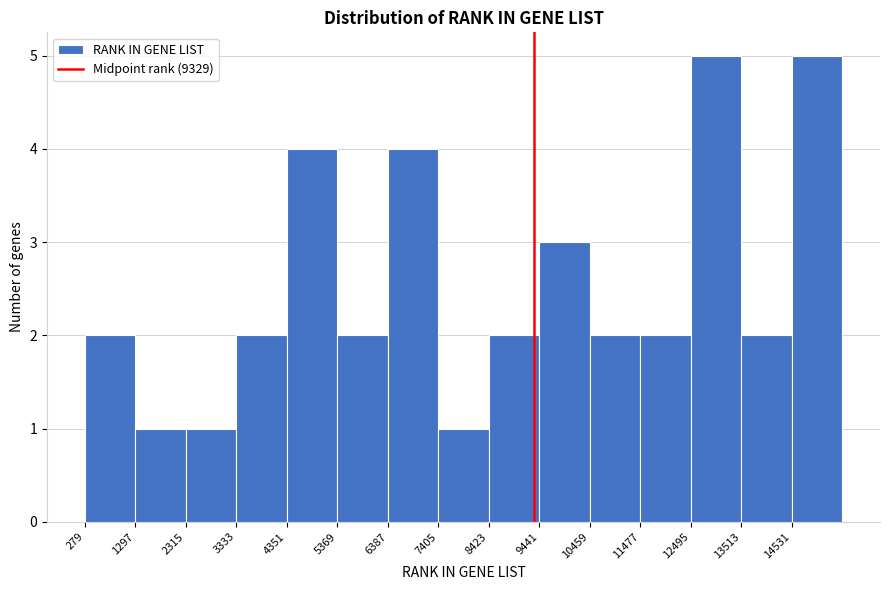

How tall is the bar that spans 12400 to 13600 on the x-axis? Neither the bar edges nor the heights are printed on the chart, so give them approximately, as read against the axes.

5